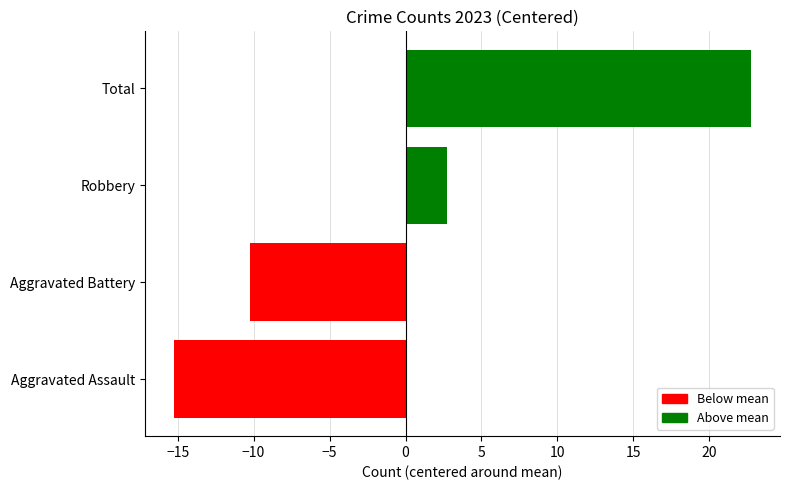

Rank the categories by value from highest to lowest.

Total, Robbery, Aggravated Battery, Aggravated Assault